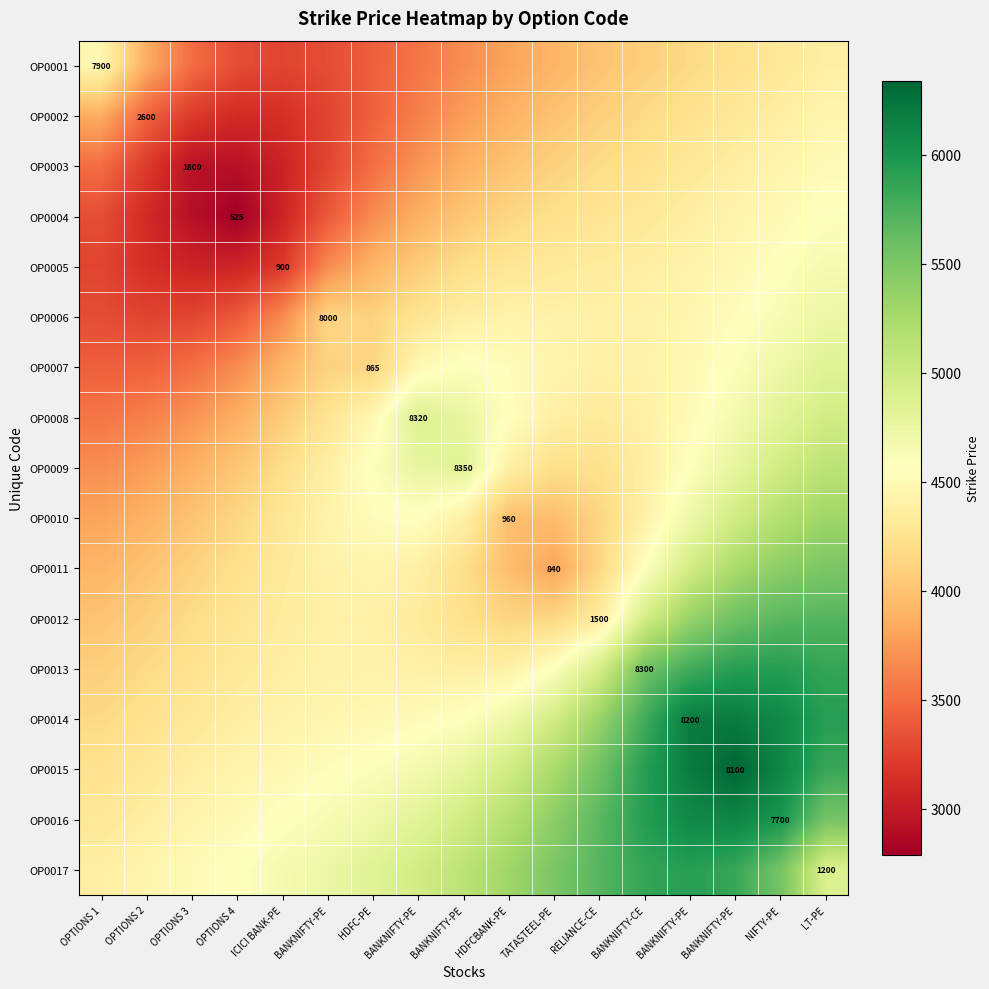

What is the difference between the maximum and second lowest values in the OP0017 series?

1476.1